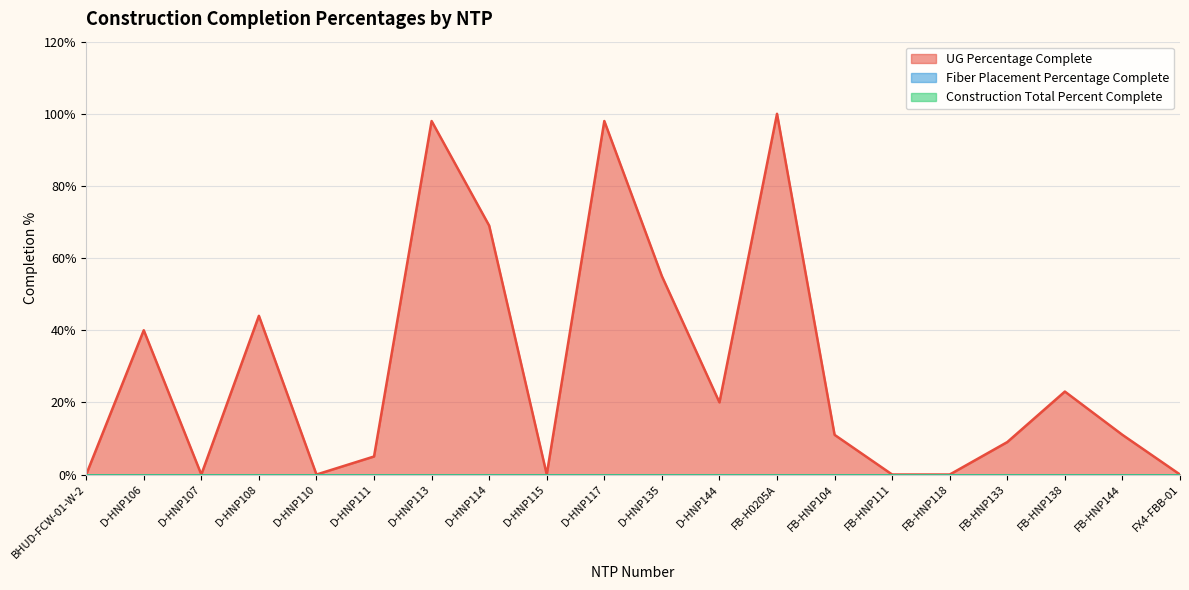

Which category has the highest value in the Construction Total Percent Complete series?

BHUD-FCW-01-W-2